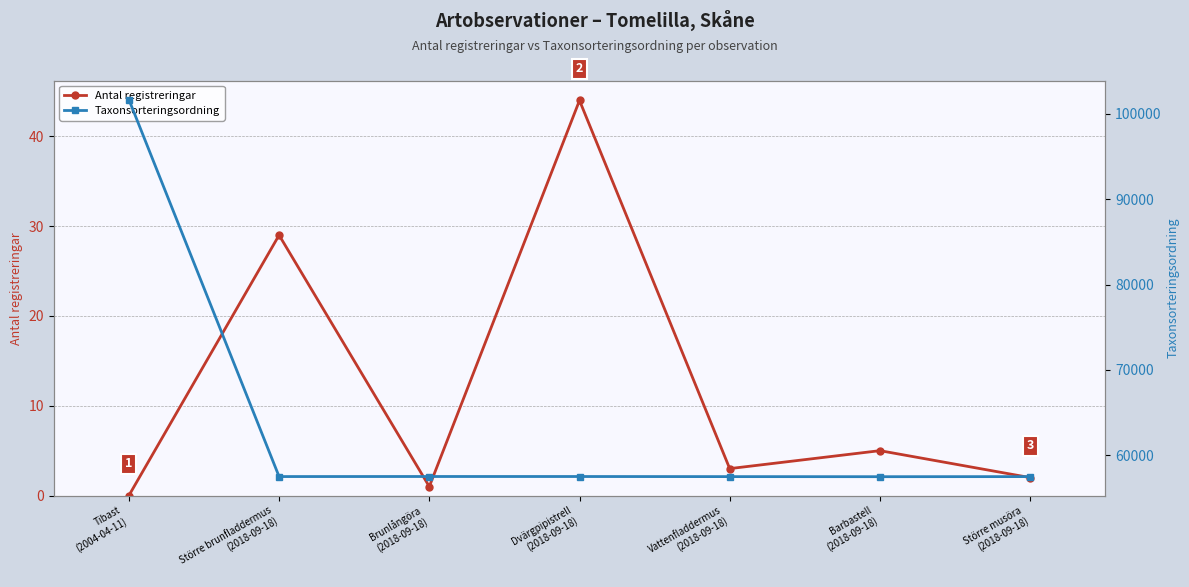

Reading left to right, extract all data points from this chart.

Antal registreringar: Tibast
(2004-04-11)=0	Större brunfladdermus
(2018-09-18)=29	Brunlångöra
(2018-09-18)=1	Dvärgpipistrell
(2018-09-18)=44	Vattenfladdermus
(2018-09-18)=3	Barbastell
(2018-09-18)=5	Större musöra
(2018-09-18)=2
Taxonsorteringsordning: Tibast
(2004-04-11)=101680	Större brunfladdermus
(2018-09-18)=57498	Brunlångöra
(2018-09-18)=57505	Dvärgpipistrell
(2018-09-18)=57503	Vattenfladdermus
(2018-09-18)=57491	Barbastell
(2018-09-18)=57482	Större musöra
(2018-09-18)=57492